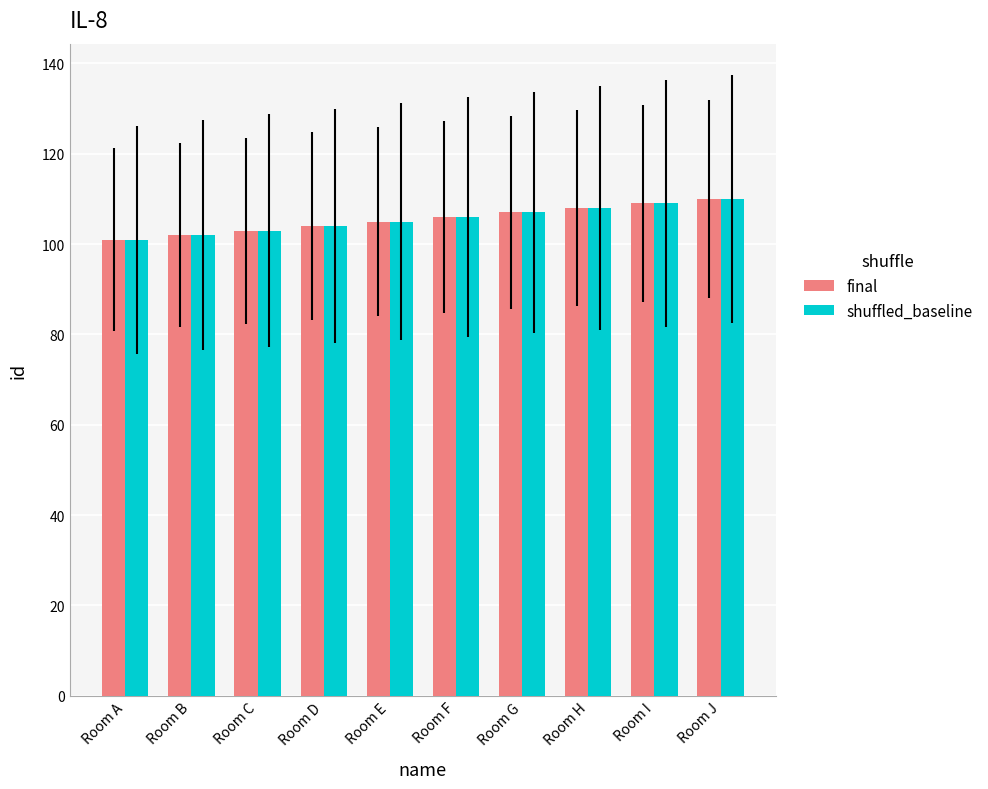

What is the average value of the shuffled_baseline series?

106